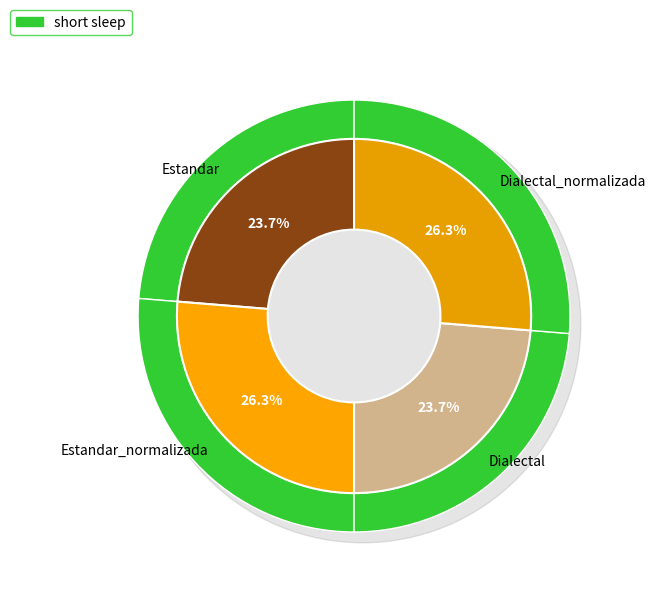

What is the change in value from Estandar to Dialectal_normalizada?

+5.6